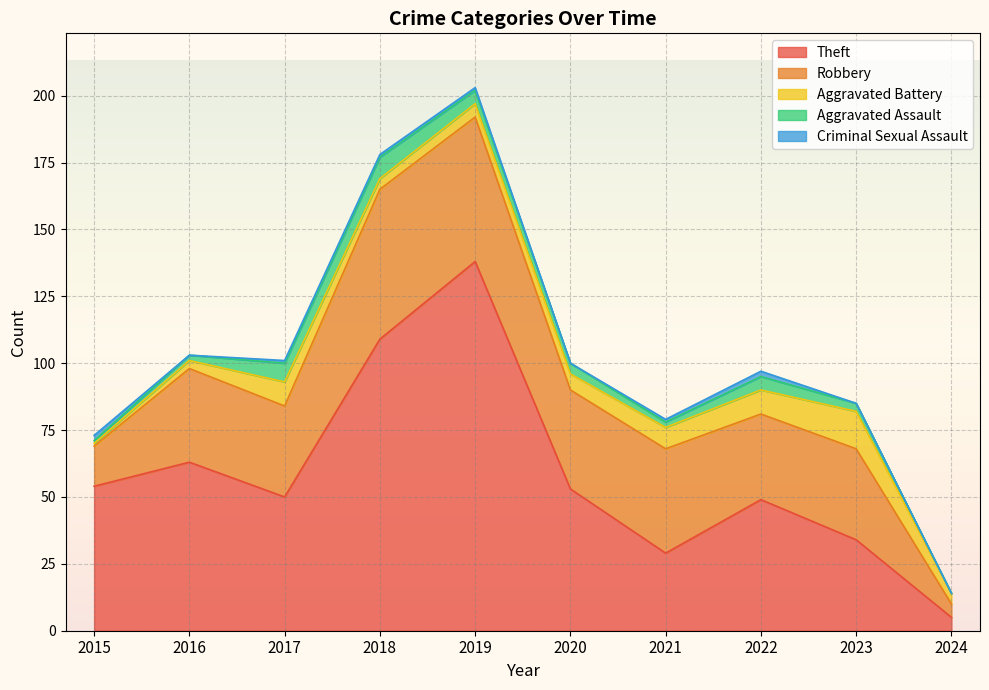

True or false: Theft has a value of 50 at 2017.

True